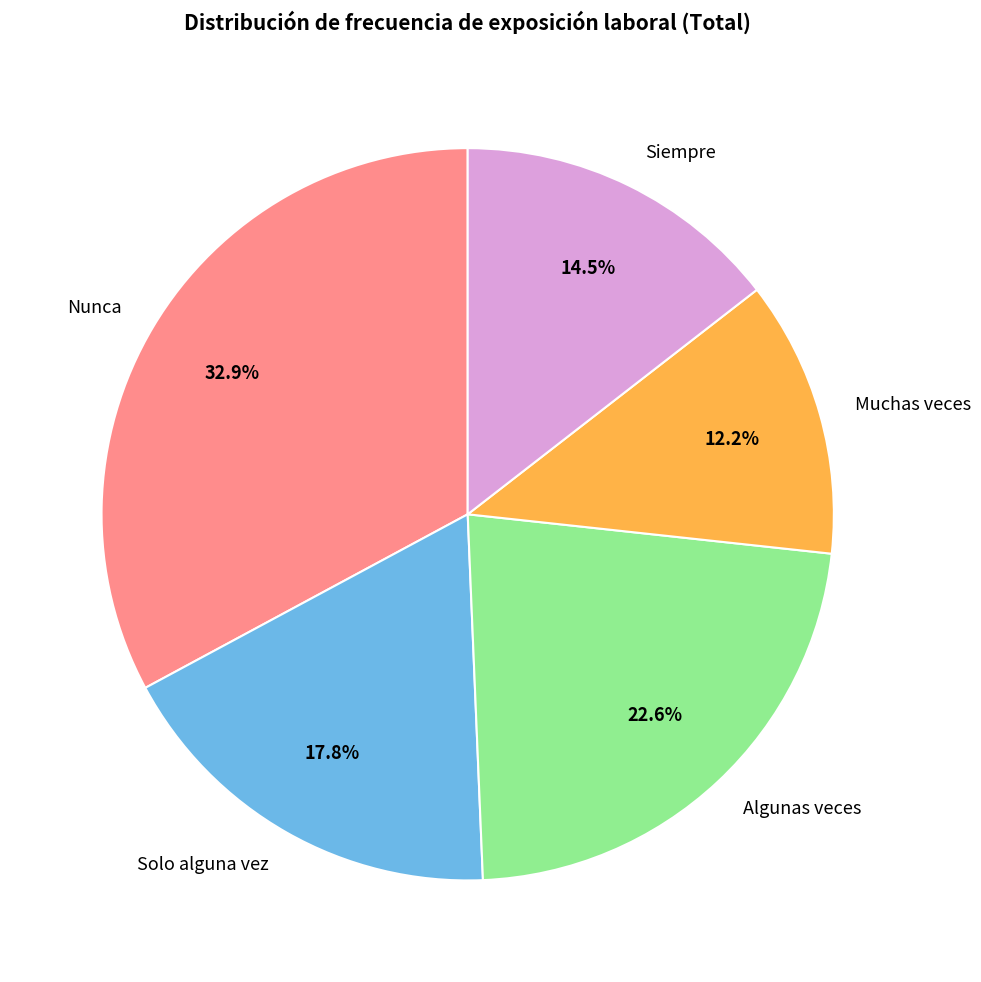

What is the largest slice in the pie chart?

Nunca